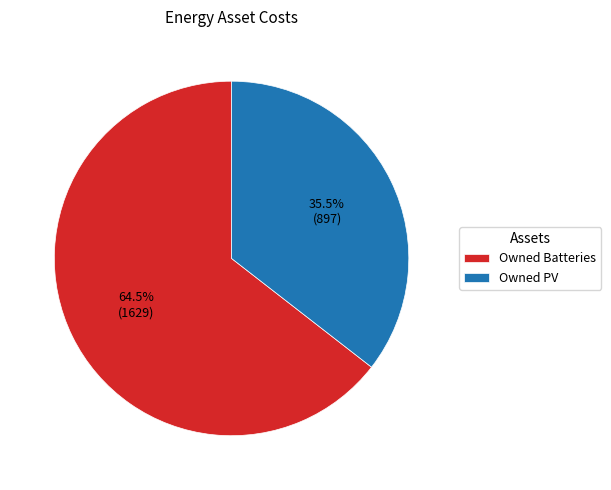

What is the total percentage of Owned PV and Owned Batteries?

100.0%